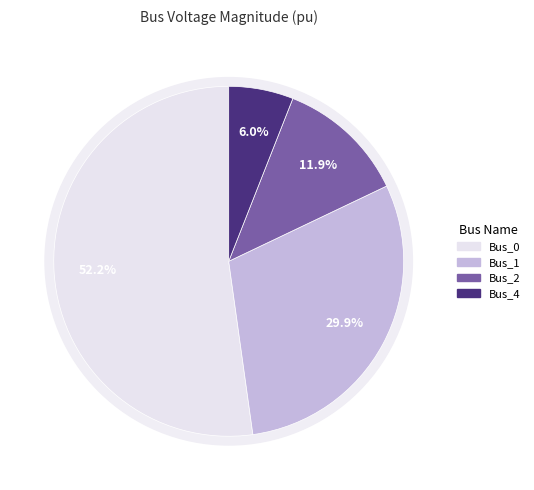

How many slices are in this pie chart?

4